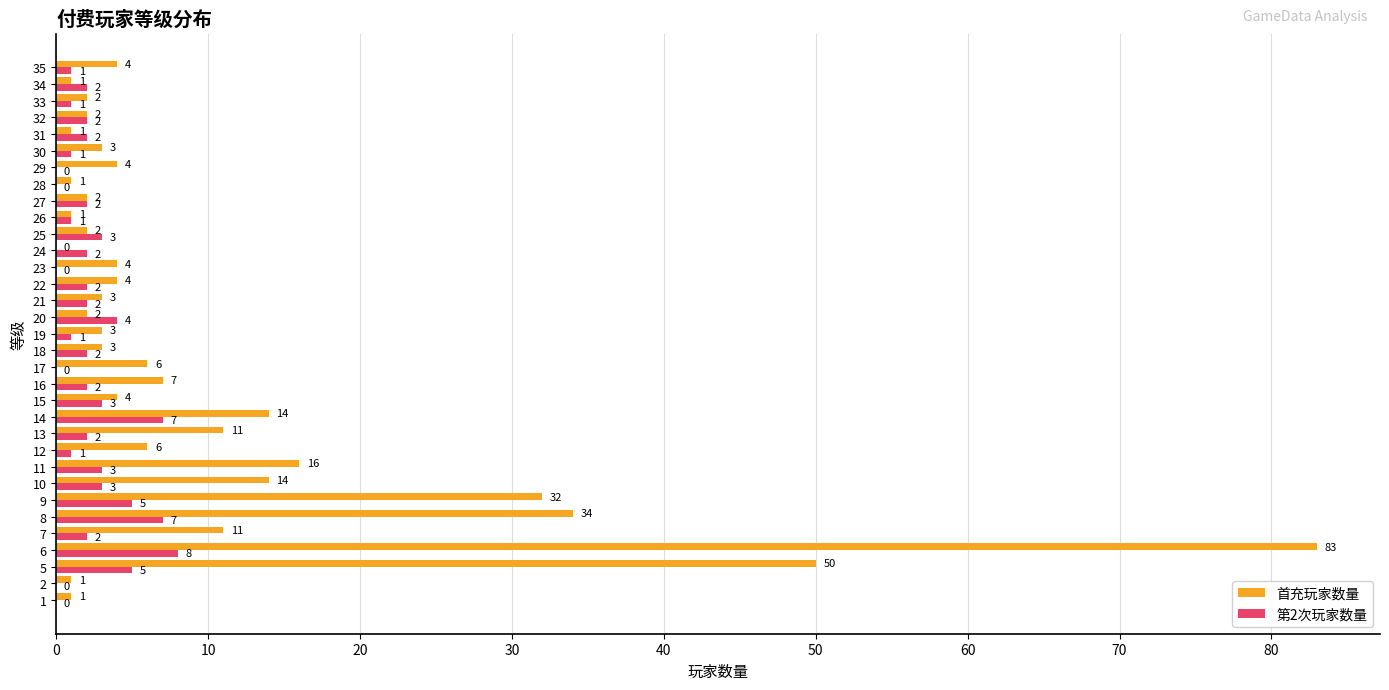

At which category is the sum across all series the highest?

6